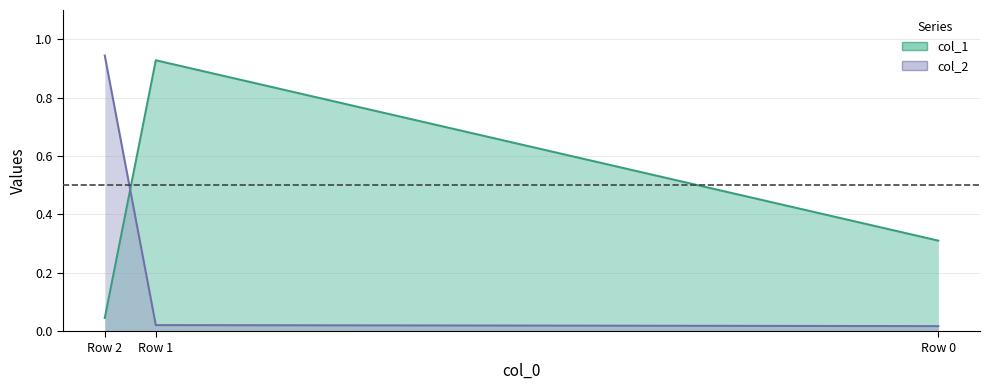

What is the sum of the col_1 values at Row 2 and Row 0?

0.4